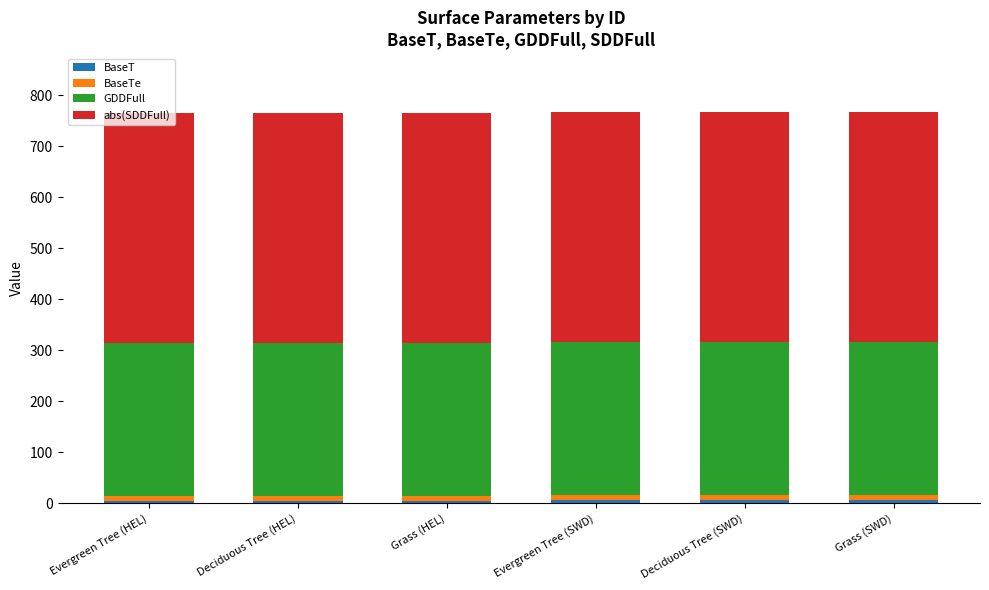

Which category has the lowest value in the BaseT series?

Evergreen Tree (HEL)